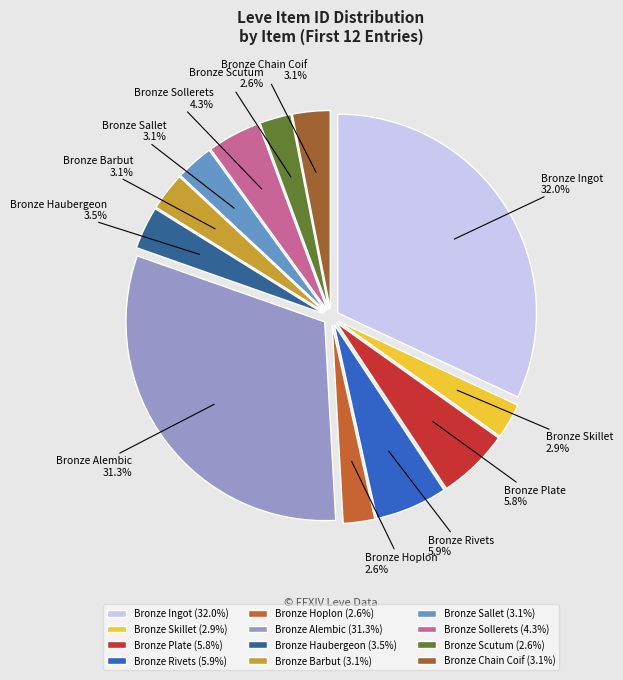

Does Bronze Barbut represent more than half of the total?

No